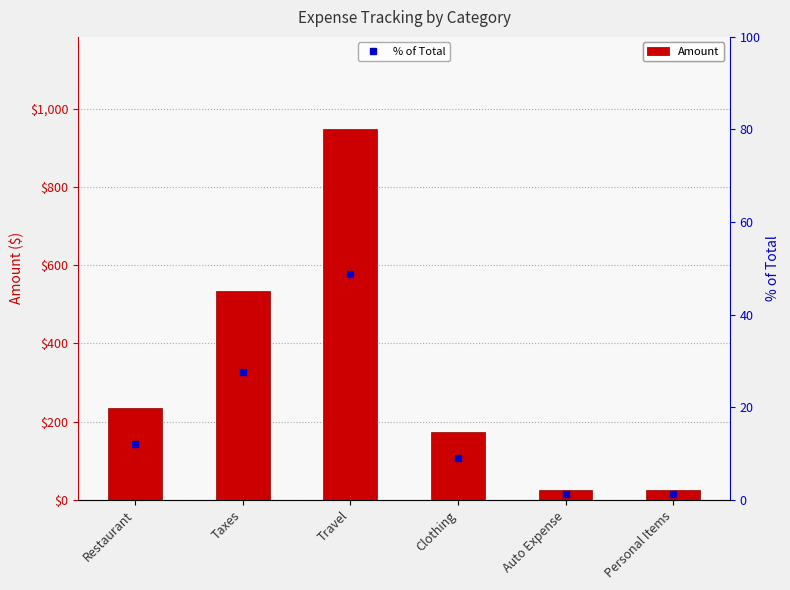

The value at Travel is 659.1. True or false?

False